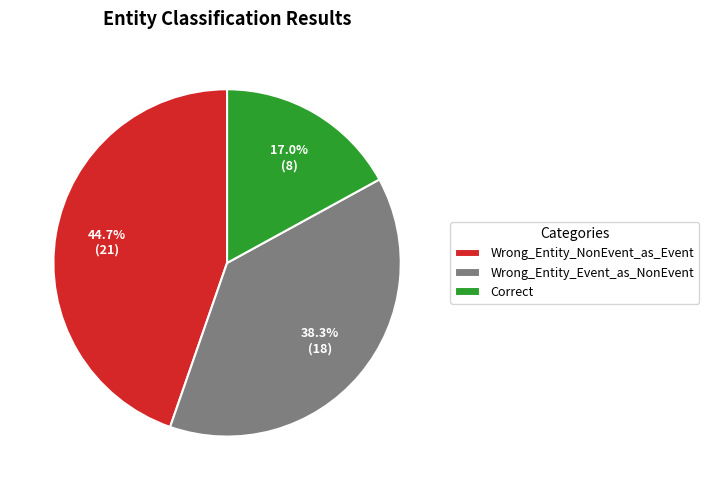

What is the ratio of the value at Wrong_Entity_Event_as_NonEvent to the value at Wrong_Entity_NonEvent_as_Event?

0.9